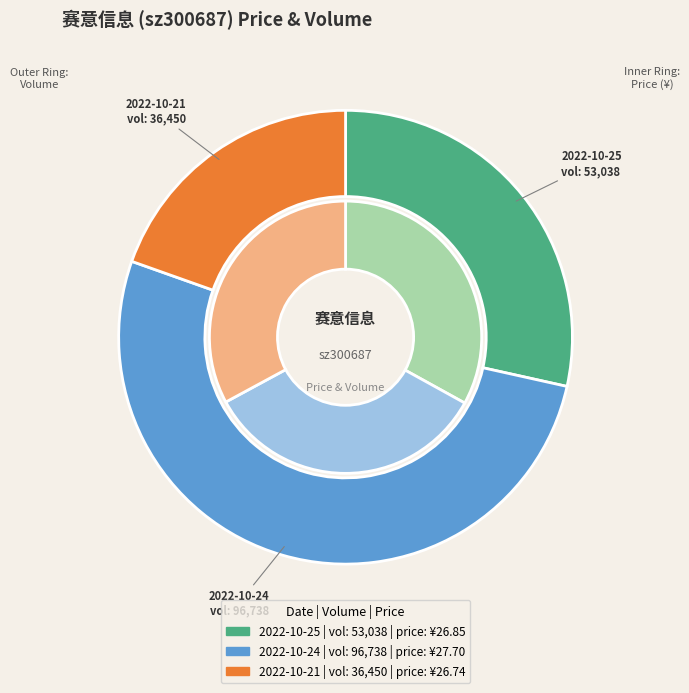

True or false: values_price accounts for 28% of the total.

True